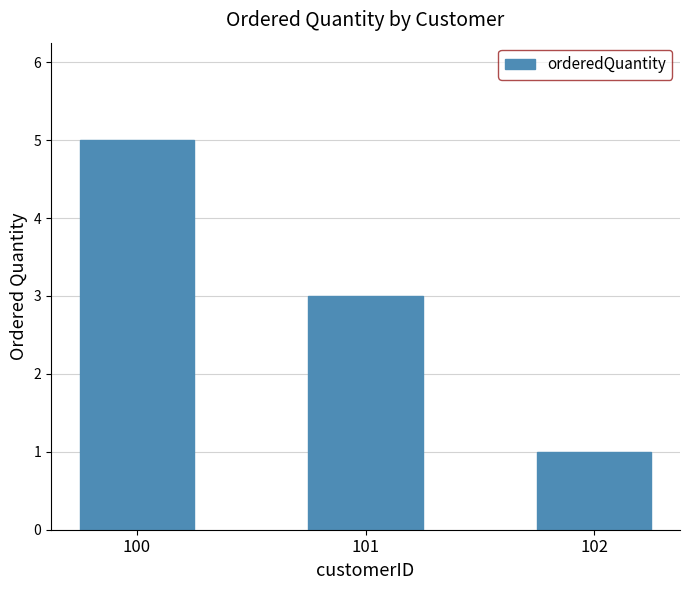

Between 102 and 100, which is larger?

100